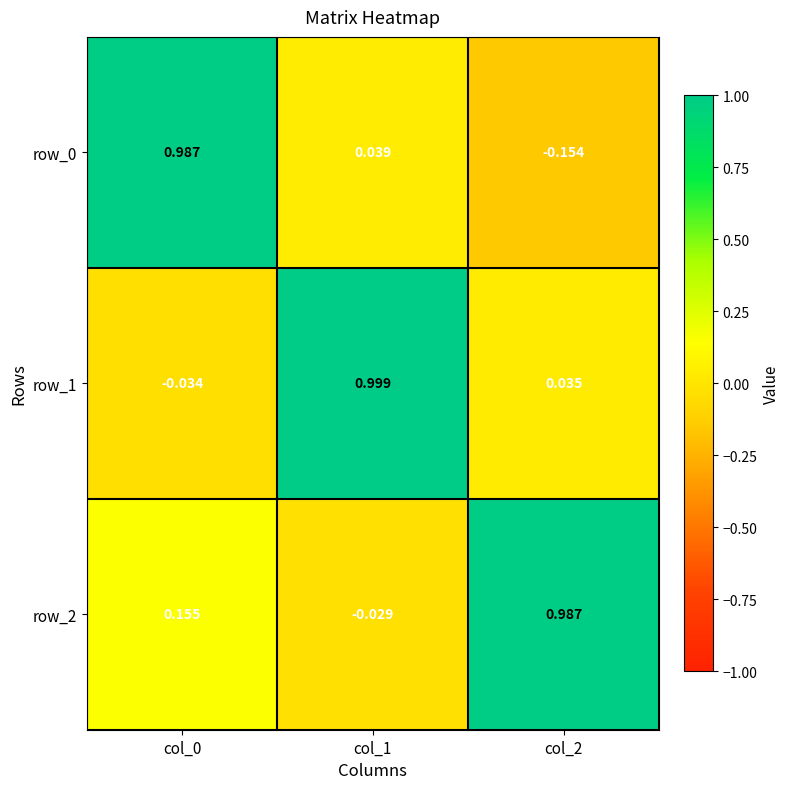

Is the value of row_1 at col_0 greater than the value of row_0 at col_1?

No